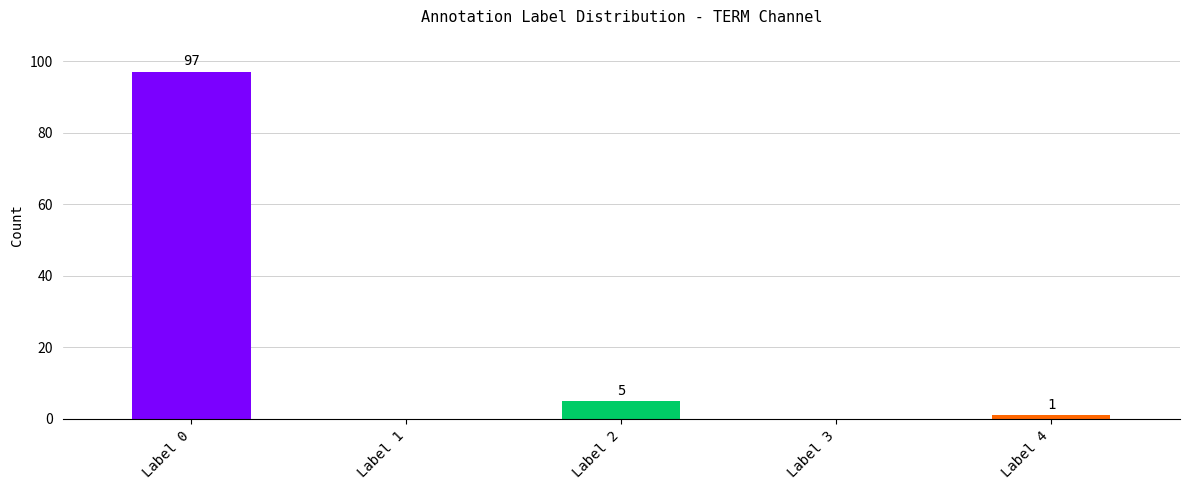

What is the greatest value displayed?

97